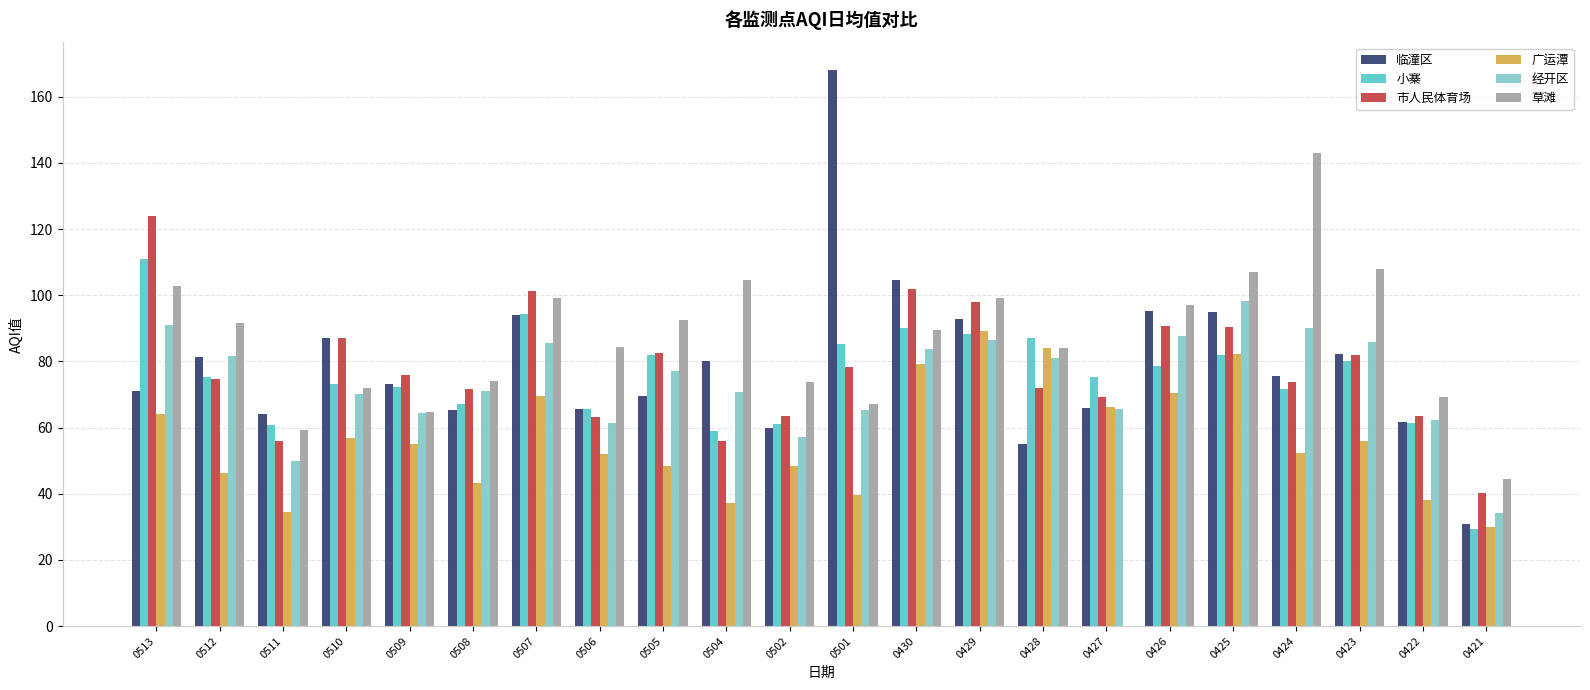

What is the difference between the second highest and second lowest values in the 广运潭 series?

49.4